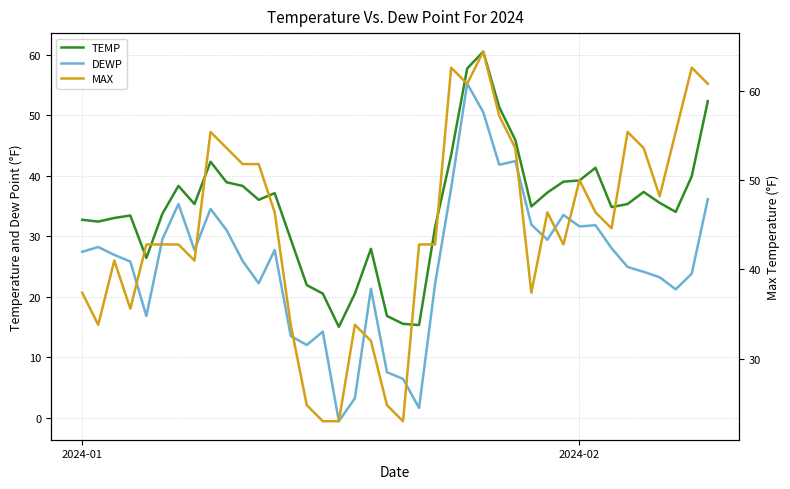

Is it true that TEMP equals 25.2 at 30?

False